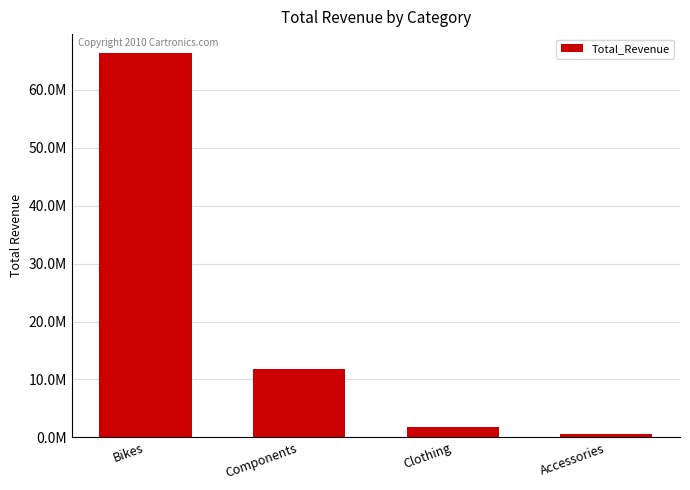

Does the chart contain any negative values?

No